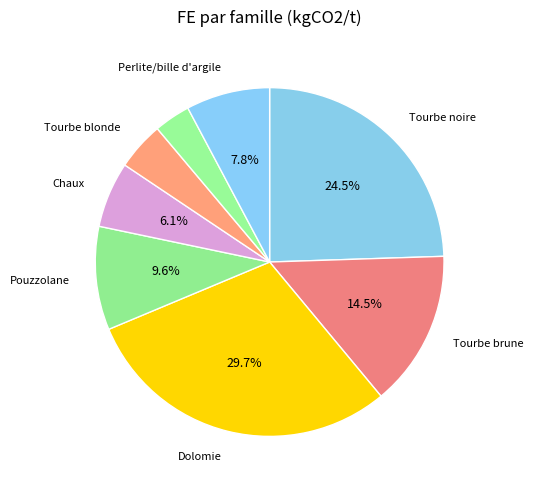

Count the number of slices in the pie.

8